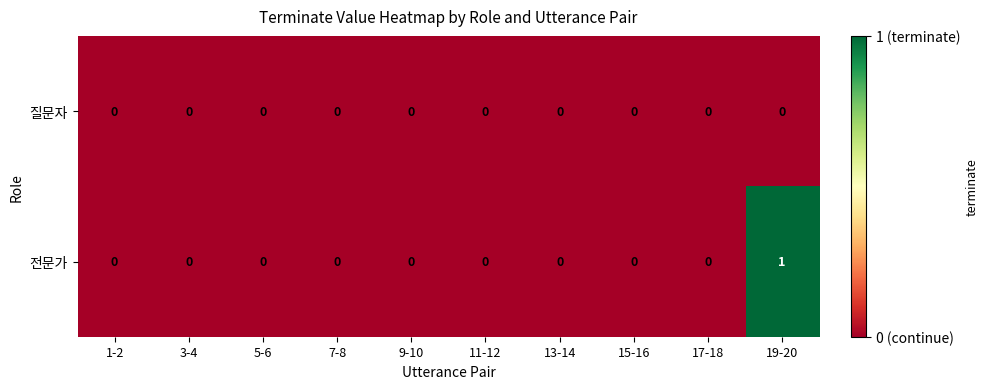

List the series in order of their peak value, lowest first.

질문자, 전문가